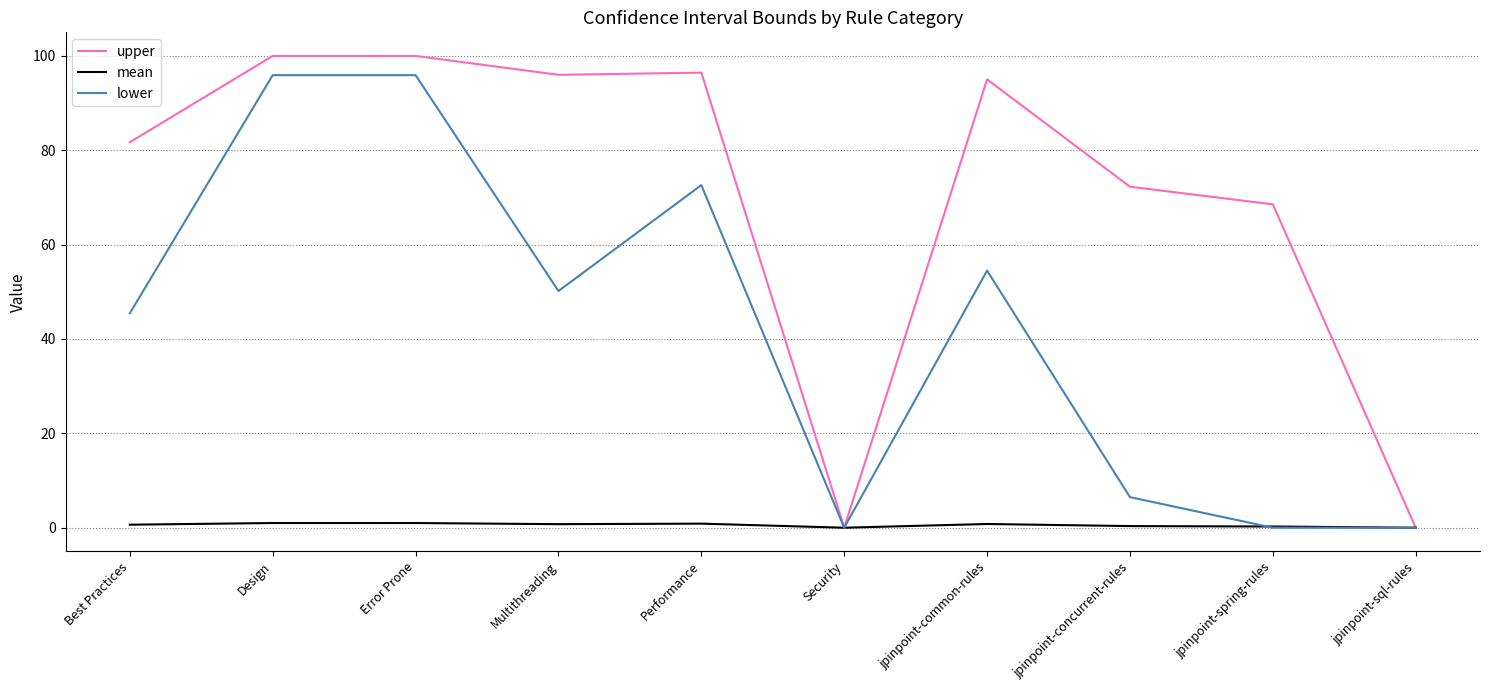

Does the chart have visible grid lines?

Yes